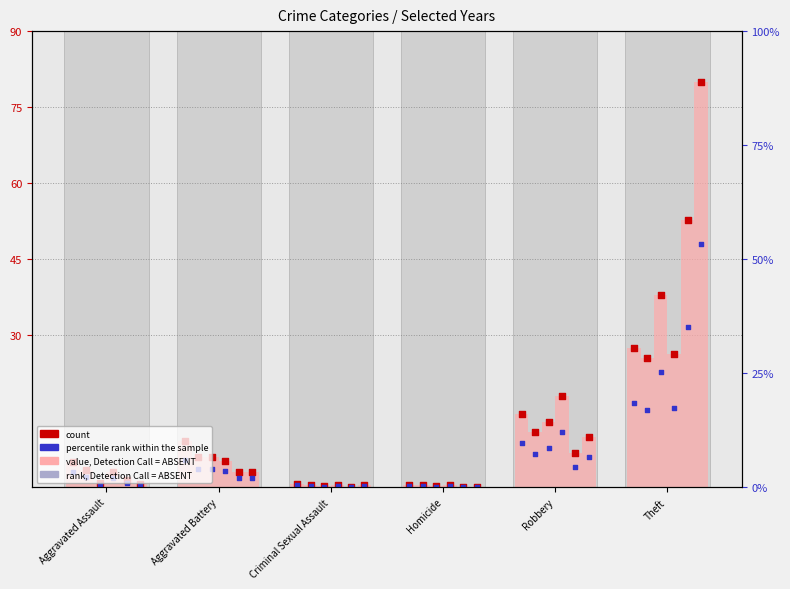

What is the total value across all series at Aggravated Assault?

10.4